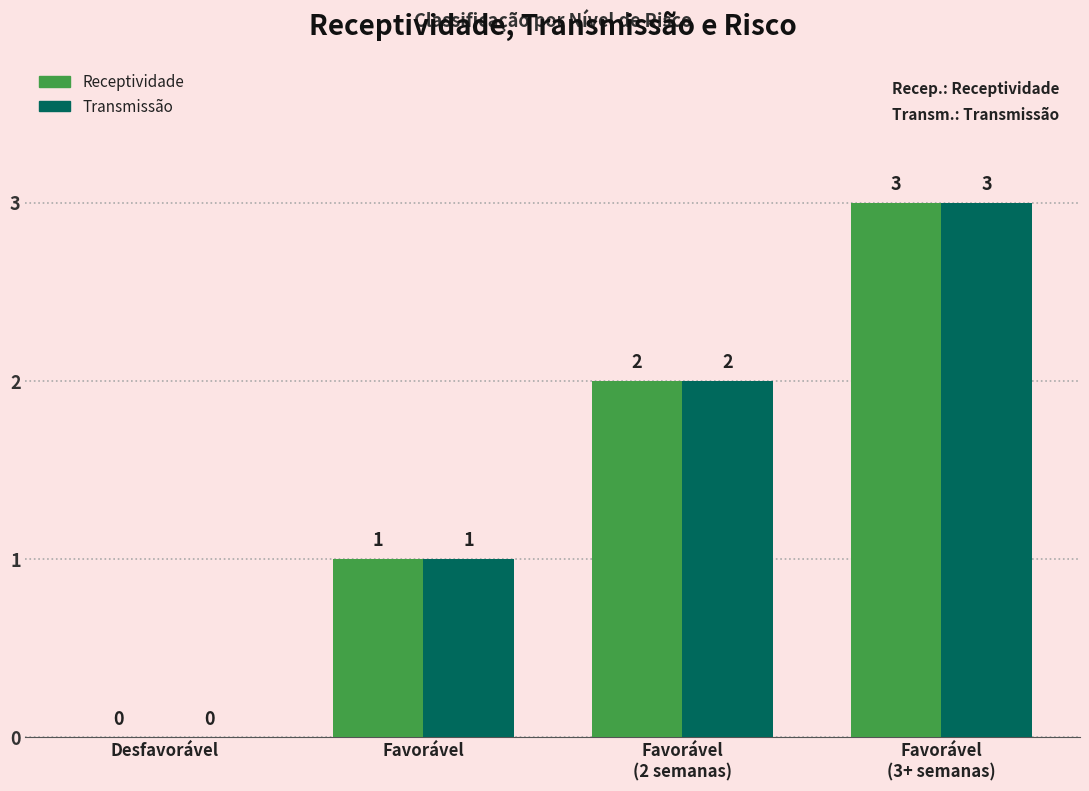

What is the highest value of the Transmissão series?

3